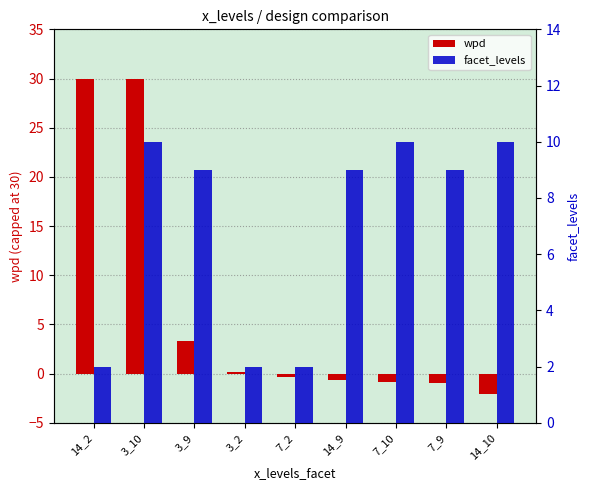

Reading left to right, list all the values displayed in this chart.

wpd: 14_2=30.0	3_10=30.0	3_9=3.3	3_2=0.2	7_2=-0.3	14_9=-0.7	7_10=-0.9	7_9=-0.9	14_10=-2.1
facet_levels: 14_2=2.0	3_10=10.0	3_9=9.0	3_2=2.0	7_2=2.0	14_9=9.0	7_10=10.0	7_9=9.0	14_10=10.0